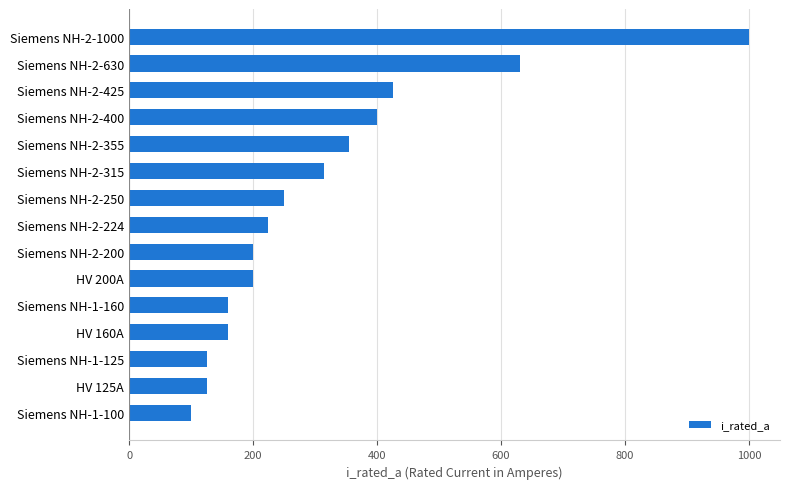

Which label corresponds to the largest value in the chart?

Siemens NH-2-1000